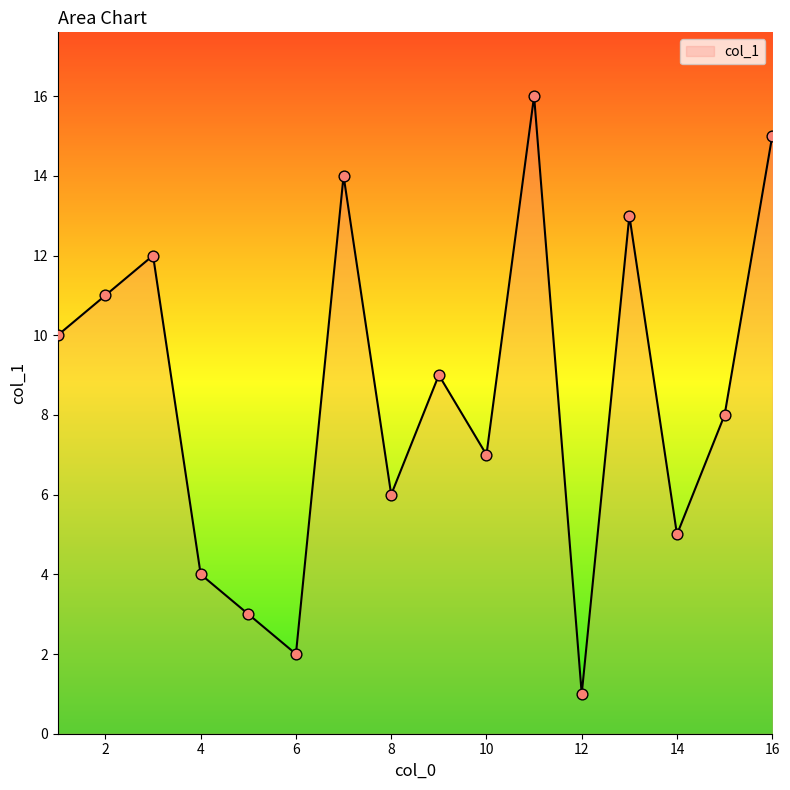

What is the difference between the maximum and minimum values?

15